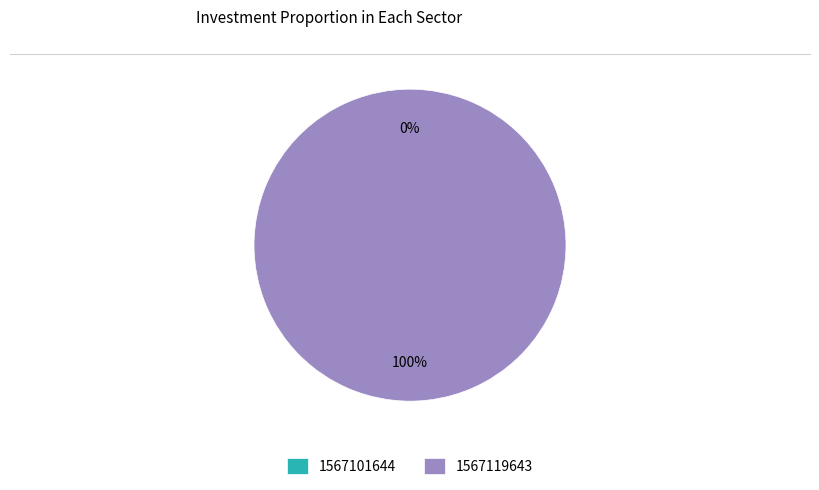

What portion of the pie excludes 1567101644?

100.0%